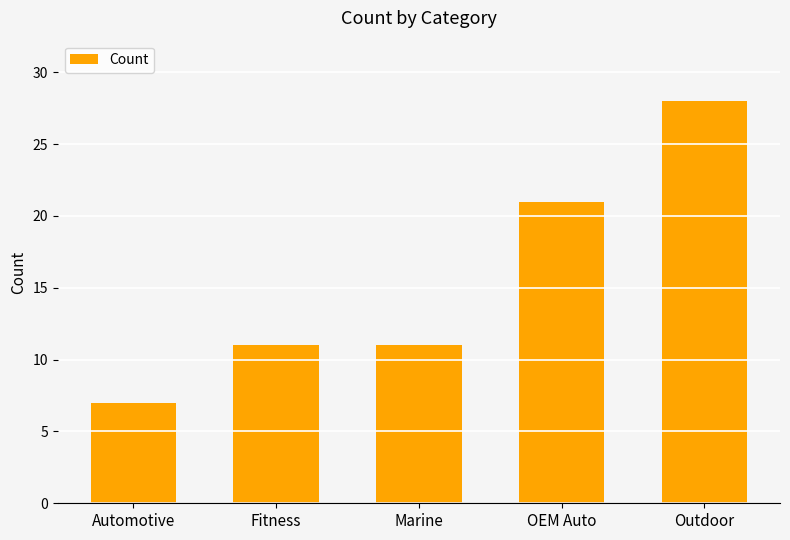

Where is the data nearest to the value 17?

OEM Auto